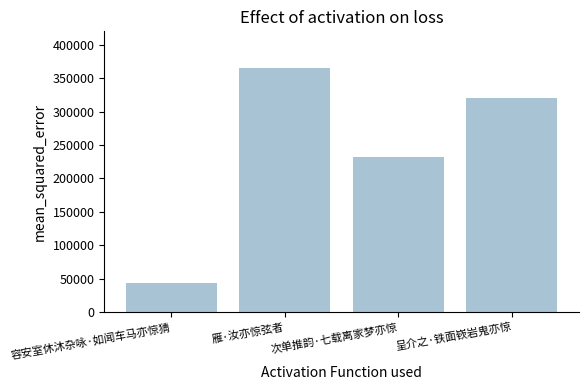

Rank the categories by value from highest to lowest.

雁·汝亦惊弦者, 呈介之·铁面嵚岩鬼亦惊, 次单推韵·七载离家梦亦惊, 容安室休沐杂咏·如闻车马亦惊猜